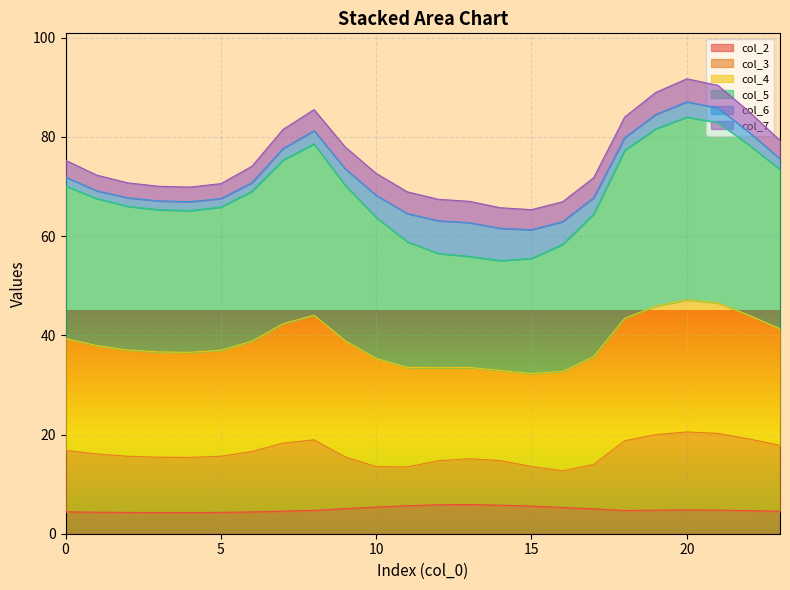

Which label corresponds to the smallest value in the chart?

4